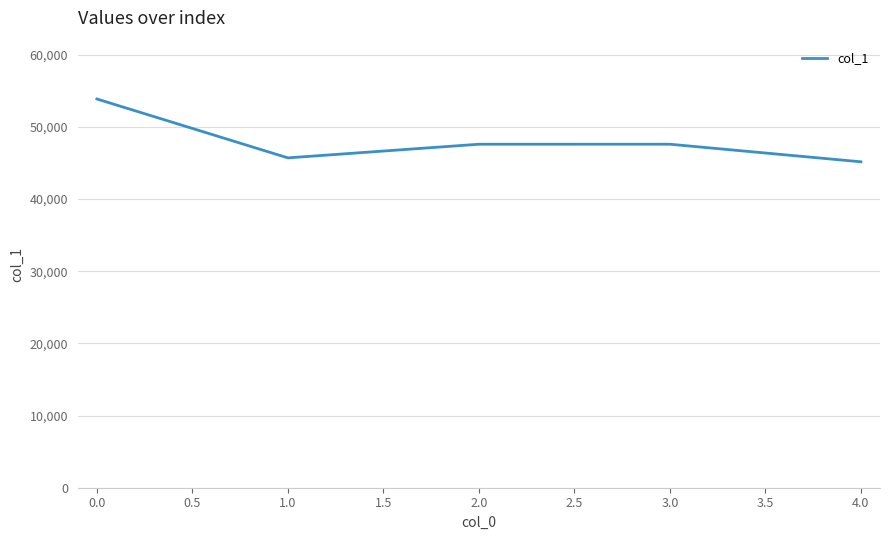

What is the average value?

47989